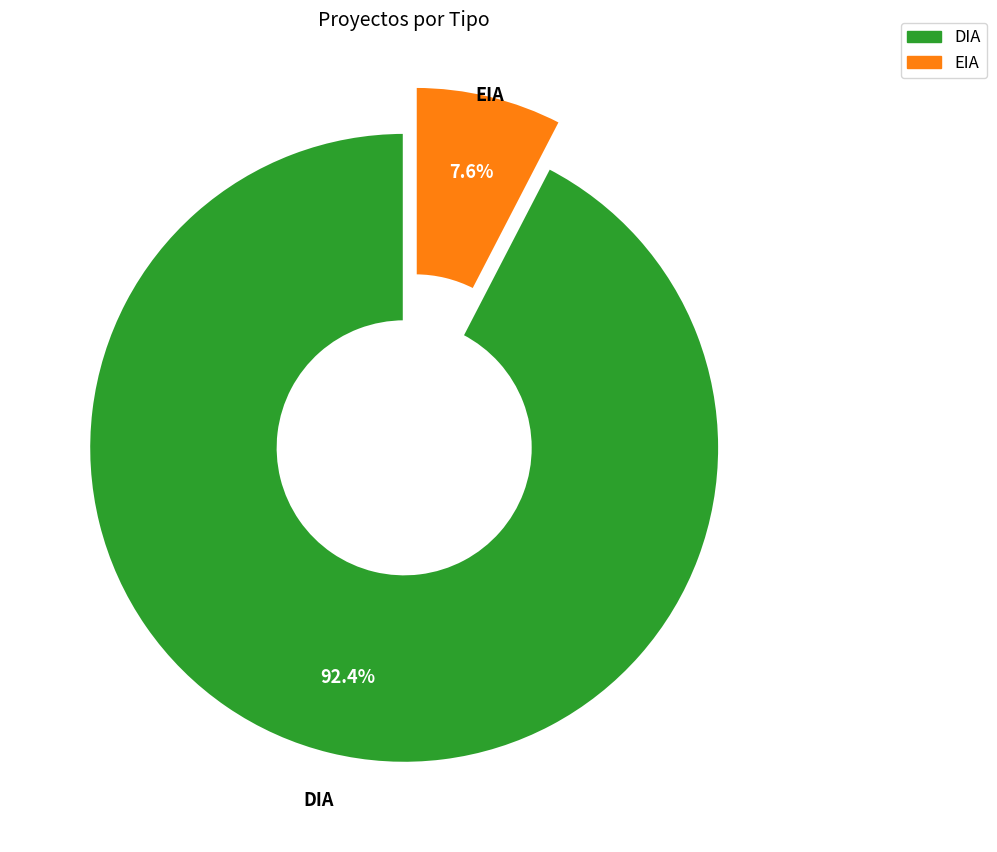

How many segments does this pie chart have?

2